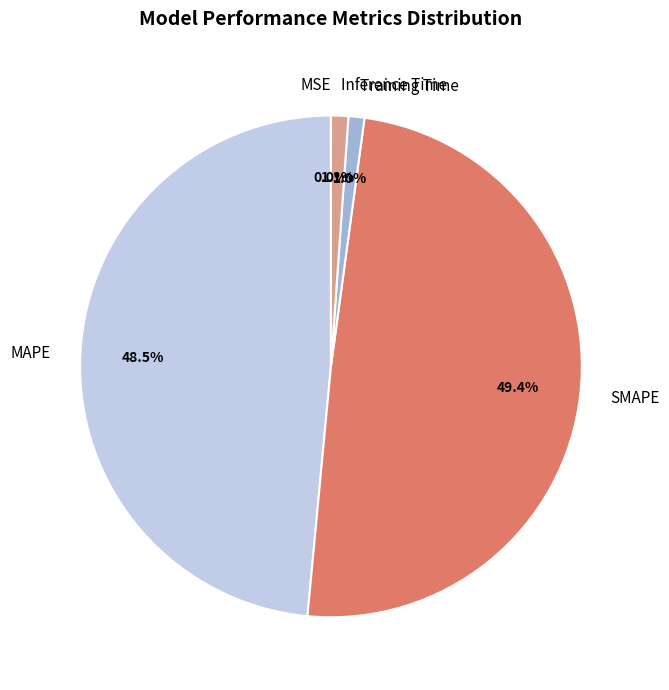

Combined, what portion of the pie is SMAPE and Training Time?

50.4%